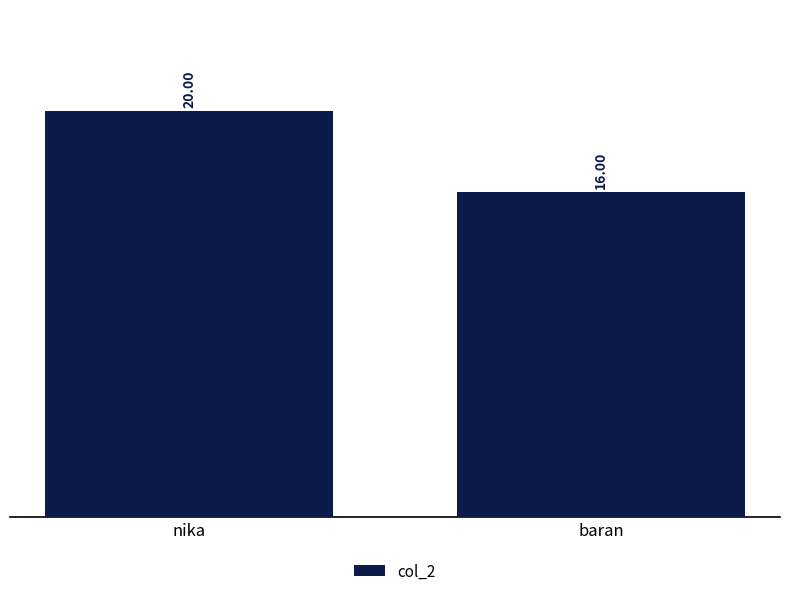

What is the label of the 1st bar from the left?

nika